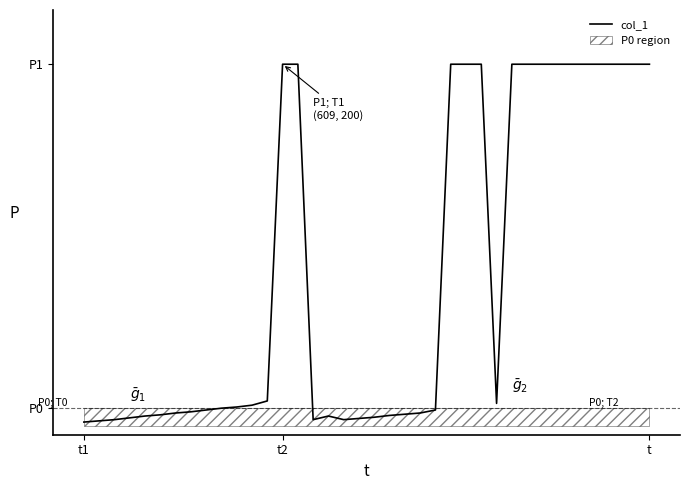

How many data points are above 10?

19